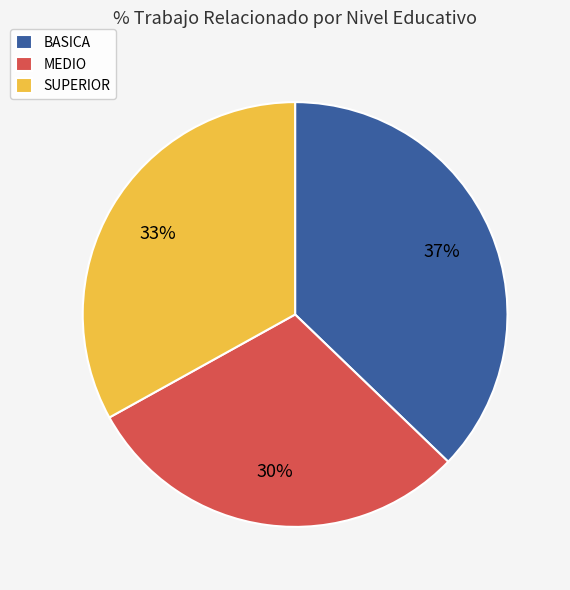

Count the number of slices in the pie.

3